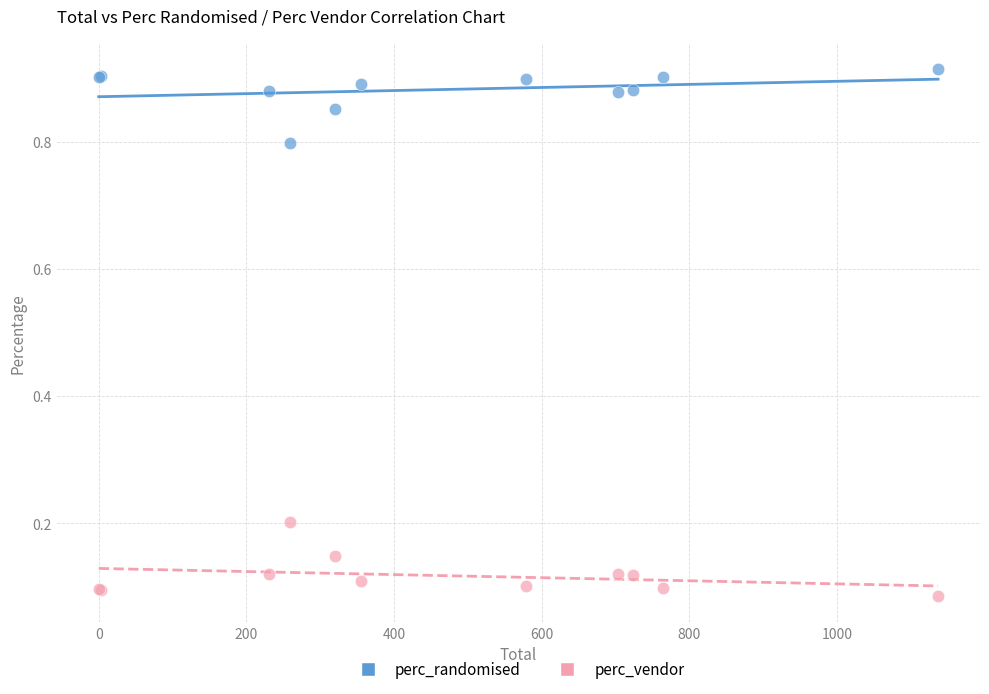

What are all the series names shown in the legend?

perc_randomised, perc_vendor